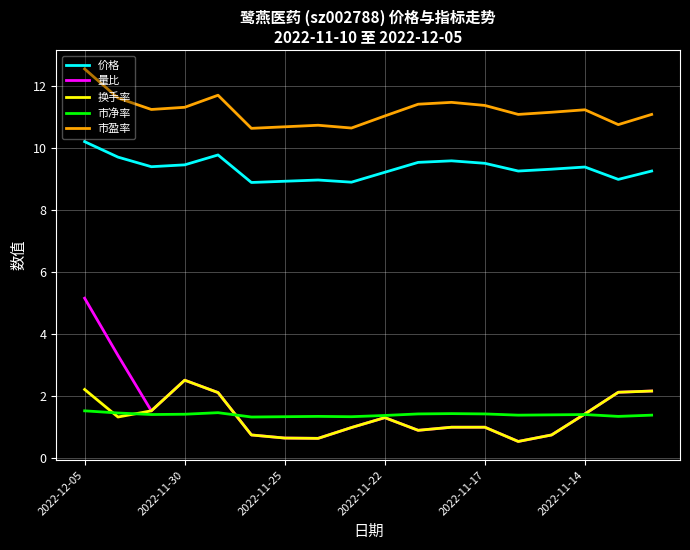

Which series has the widest spread of values?

量比